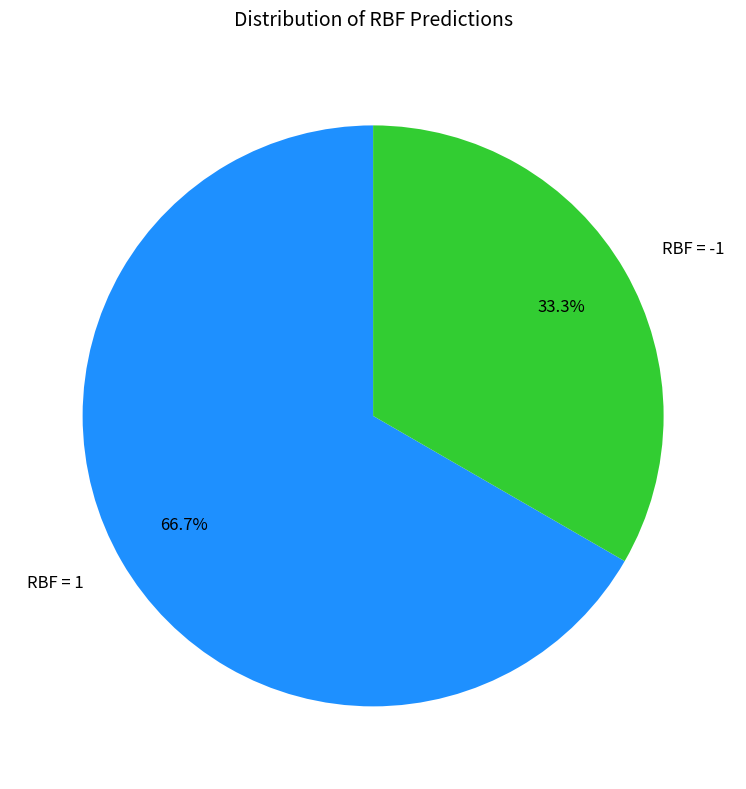

To the nearest percent, what percentage of the pie is RBF = 1?

67%